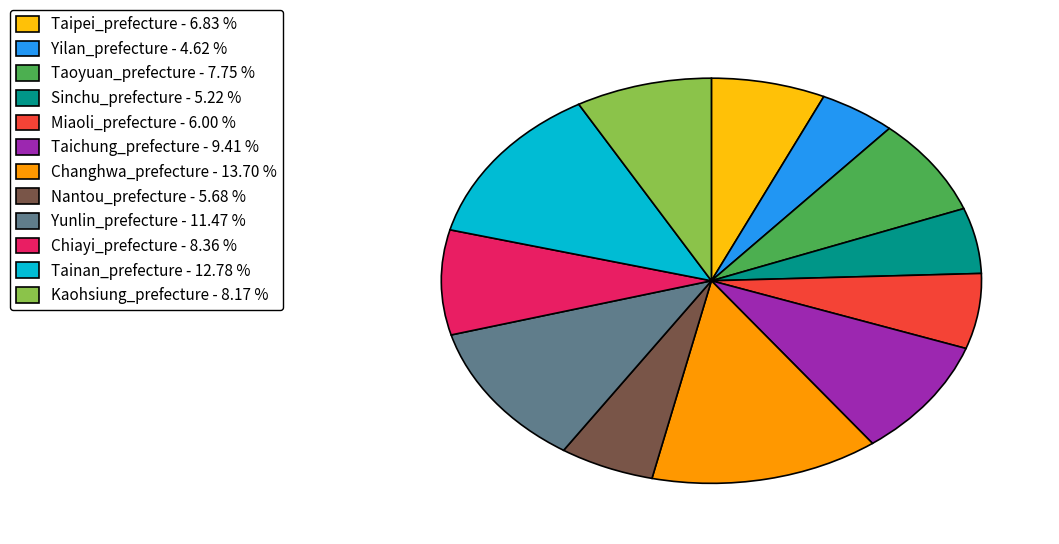

Count the number of slices in the pie.

12